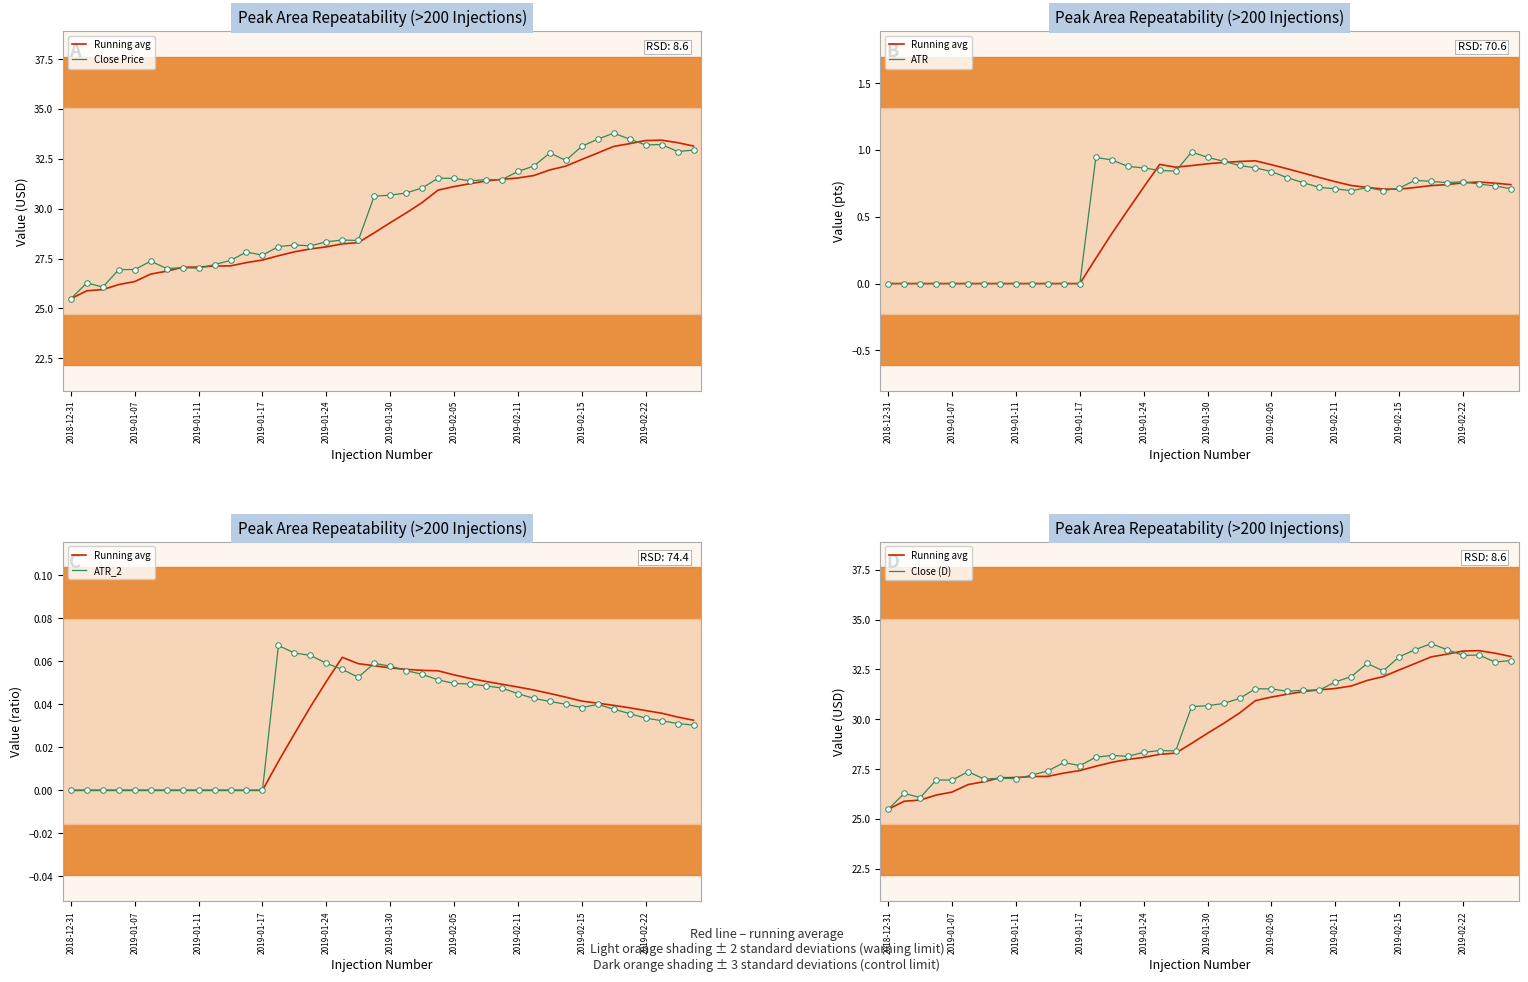

At how many categories does at least one series exceed 10?

40